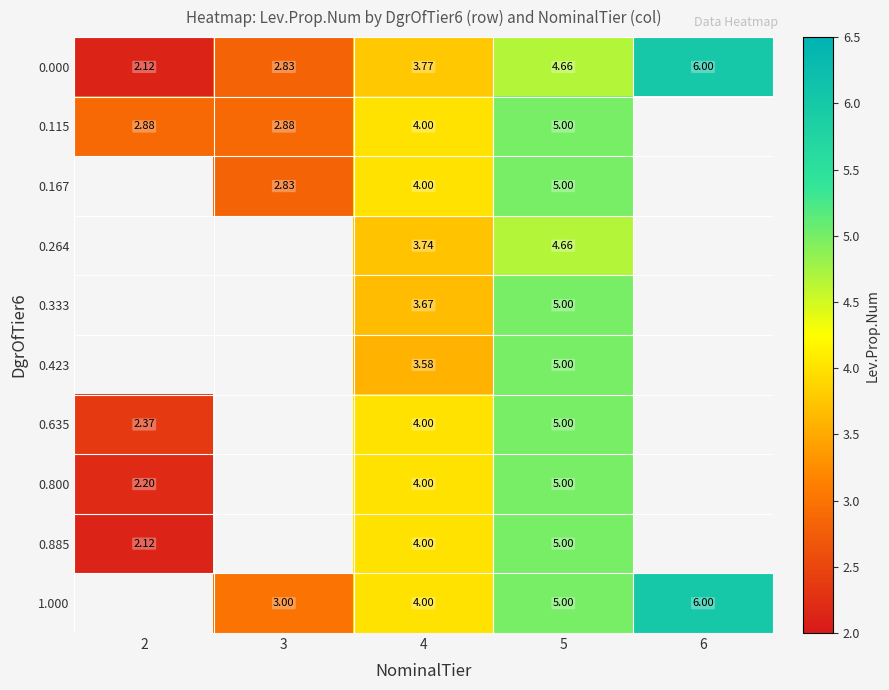

At which category is the sum across all series the highest?

5